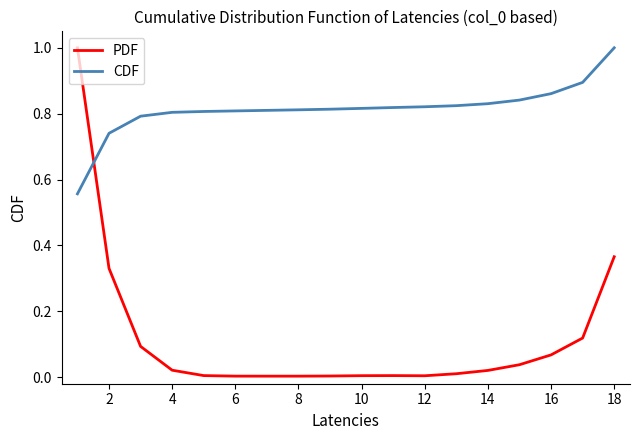

How many intersections are there between CDF and PDF?

1